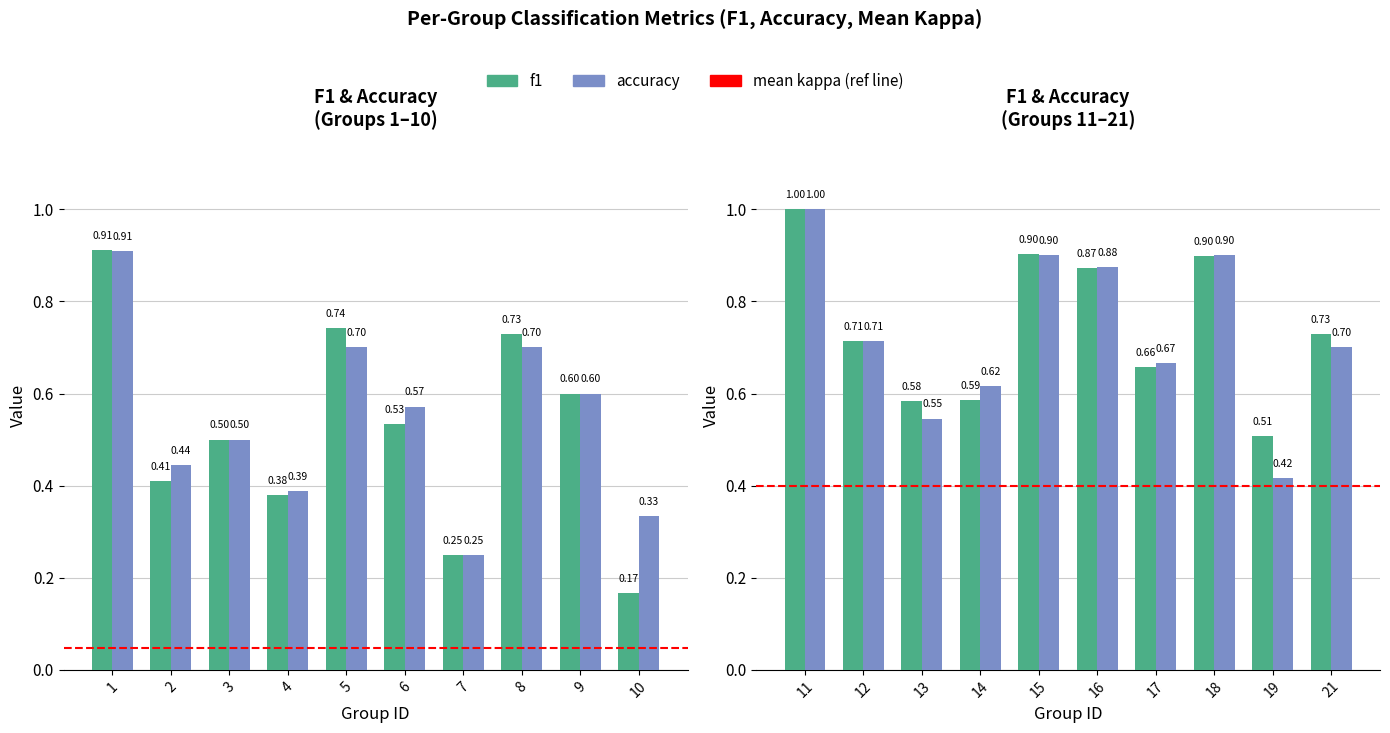

Which has a higher value, 11 or 14?

11